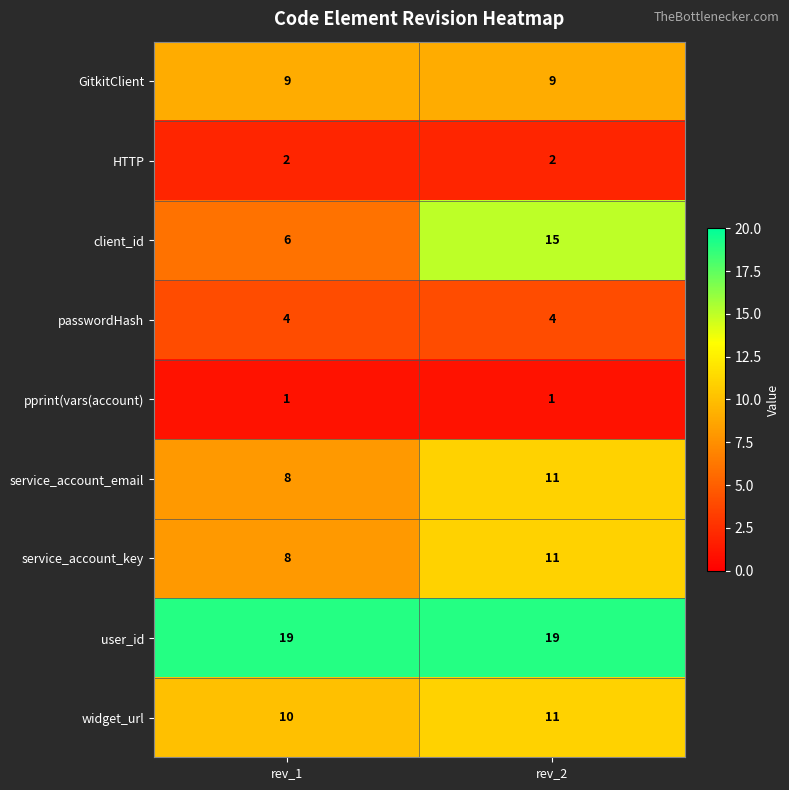

The HTTP series shows 2 at rev_1. True or false?

True